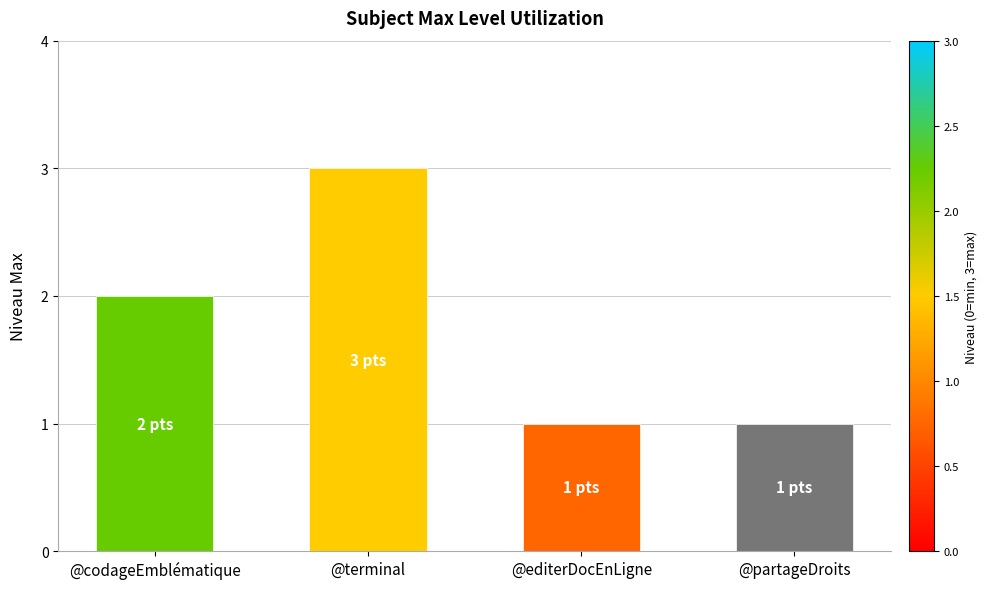

What is the label of the 1st bar from the right?

@partageDroits